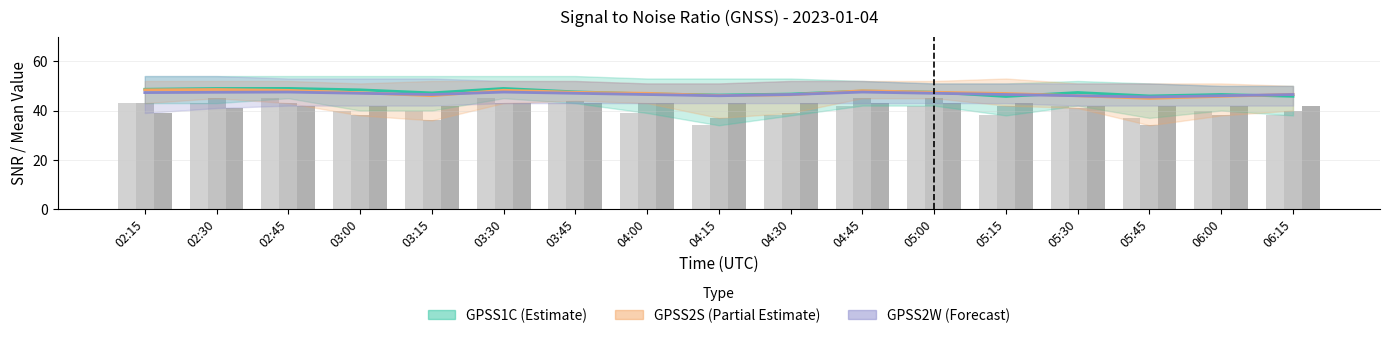

Which series has the widest spread of values?

GPSS1C min